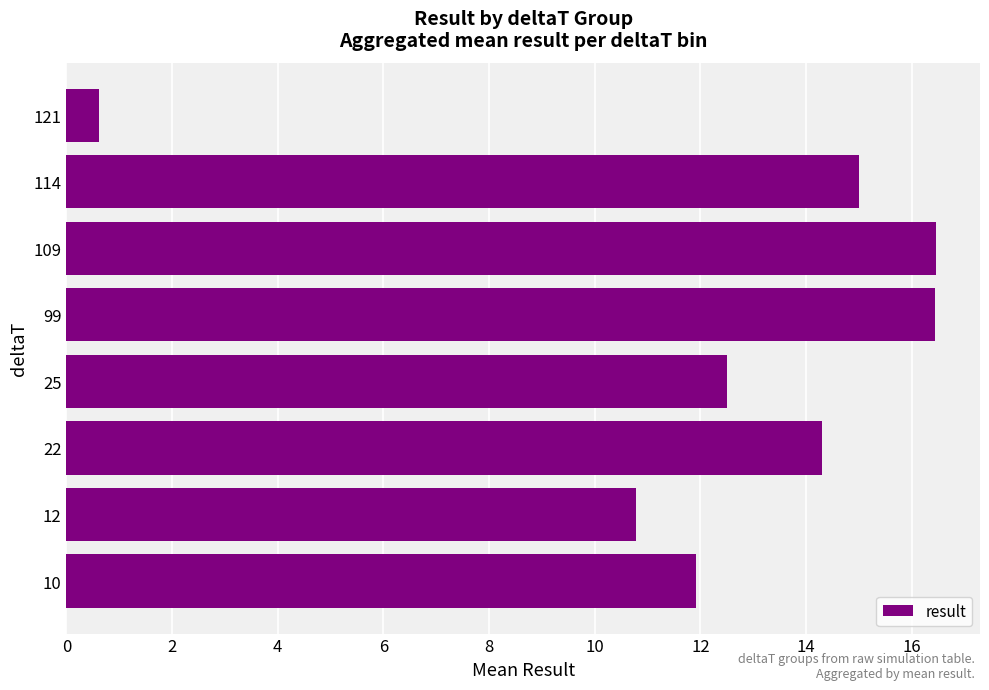

Is it true that the value at 109 is 28.3?

False